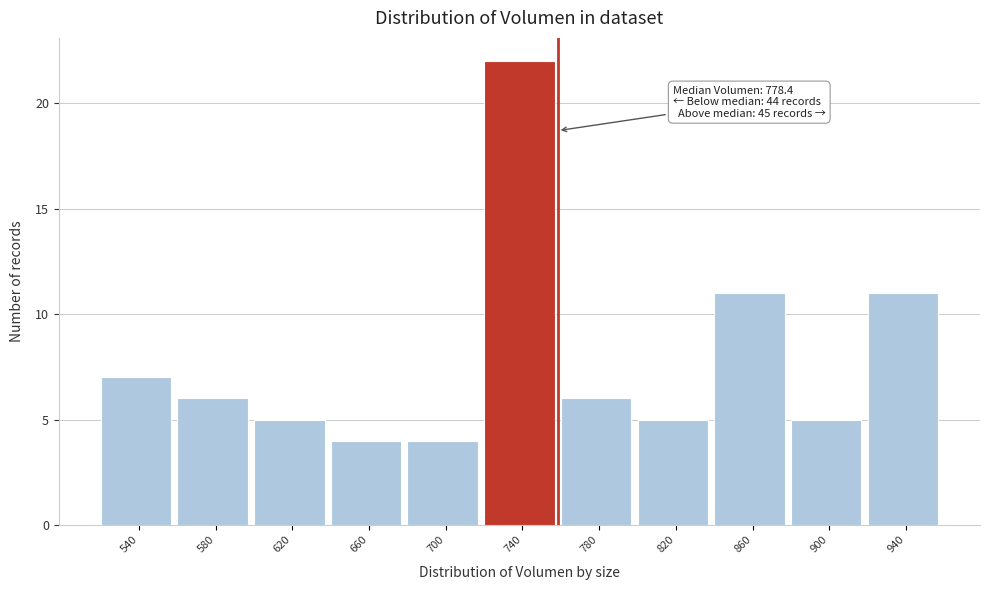

Reading right to left, list all the values displayed in this chart.

11	5	11	5	6	22	4	4	5	6	7